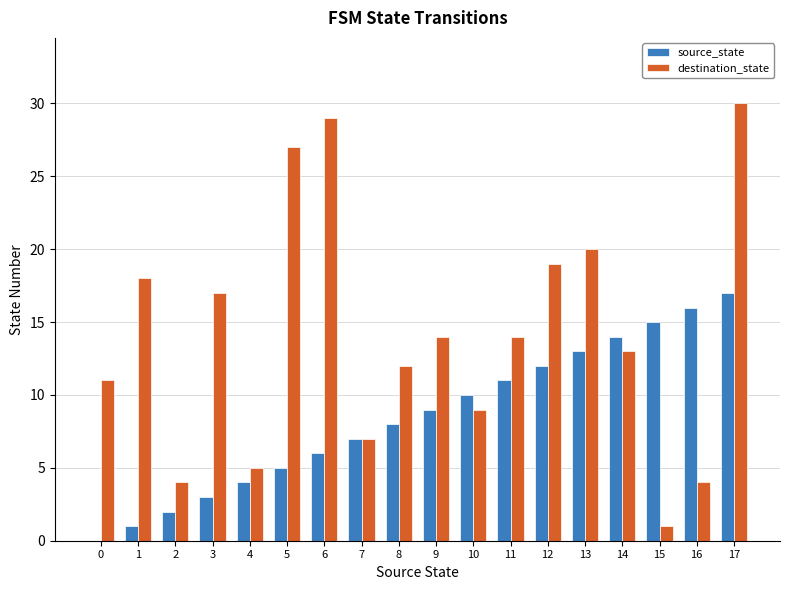

The destination_state series shows 4 at 0. True or false?

False